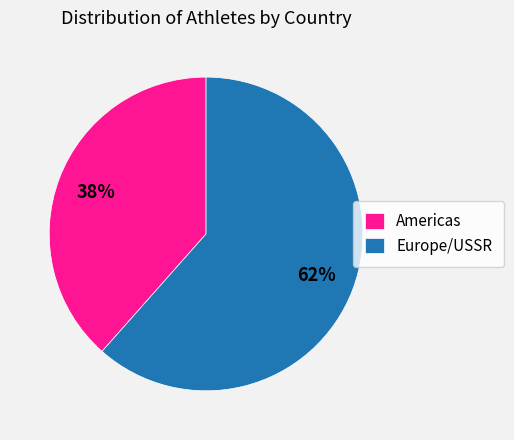

Count the number of slices in the pie.

2